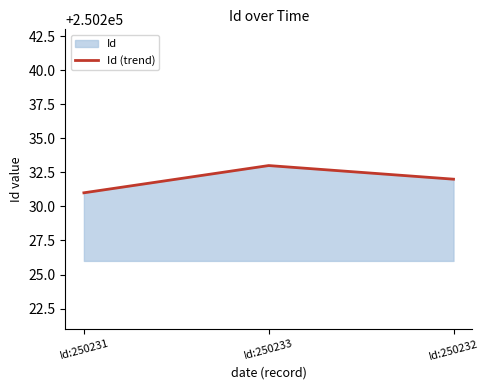

What is the label of the 1st point from the right?

Id:250232